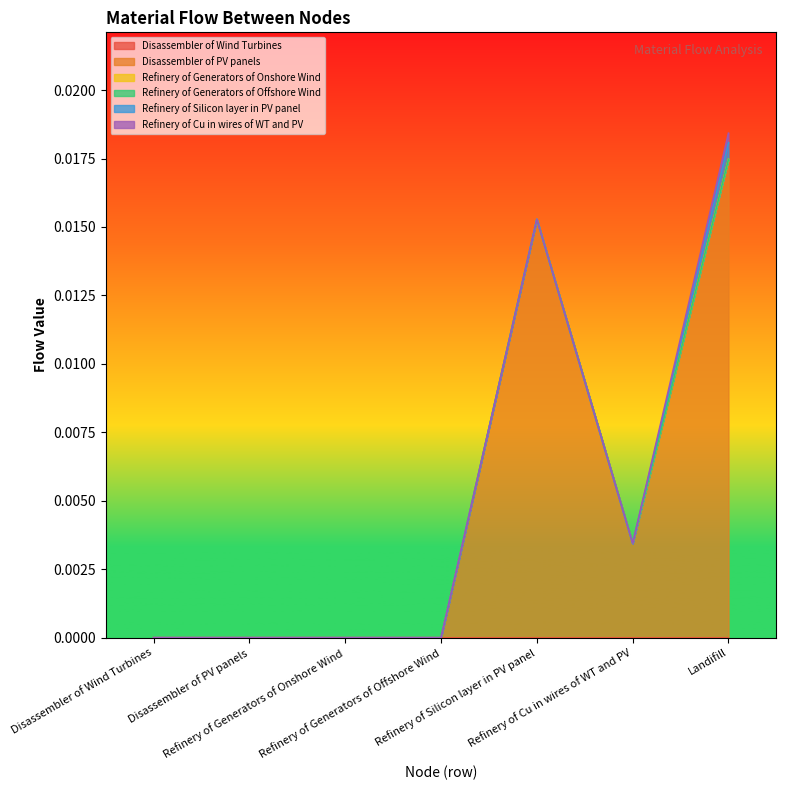

Between Refinery of Generators of Onshore Wind and Refinery of Generators of Offshore Wind, which series saw the biggest shift?

Disassembler of Wind Turbines